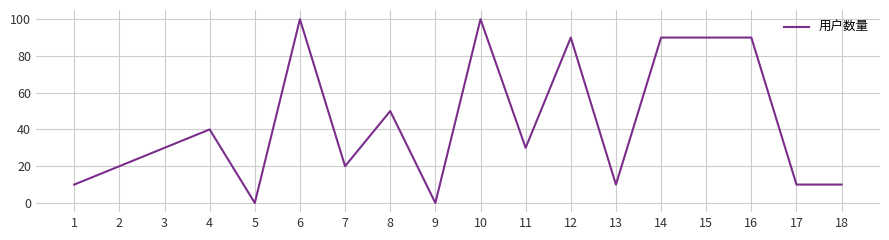

What is the change in value from 1 to 14?

+80